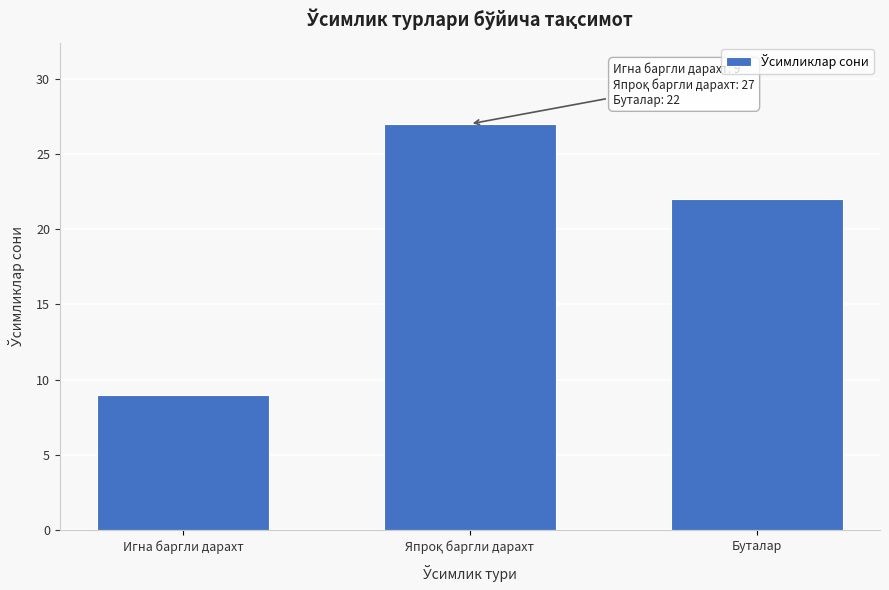

Reading left to right, what are all the values shown in this chart?

9	27	22